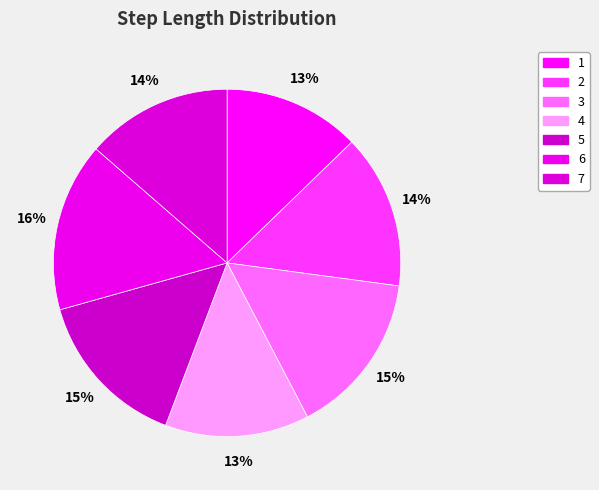

Which category has the biggest portion of the pie?

6